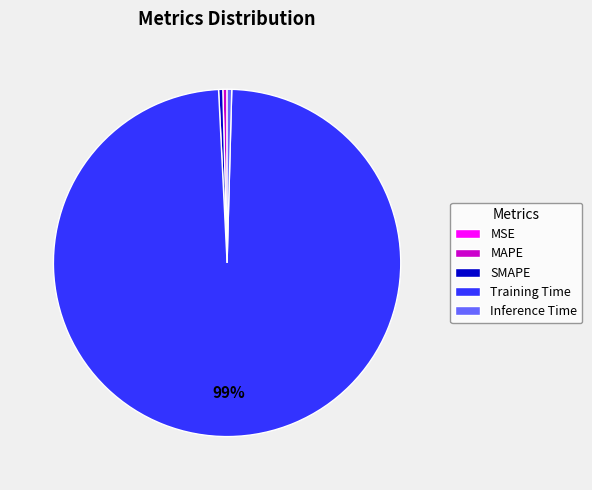

Is it true that Training Time is 99% of the pie?

True